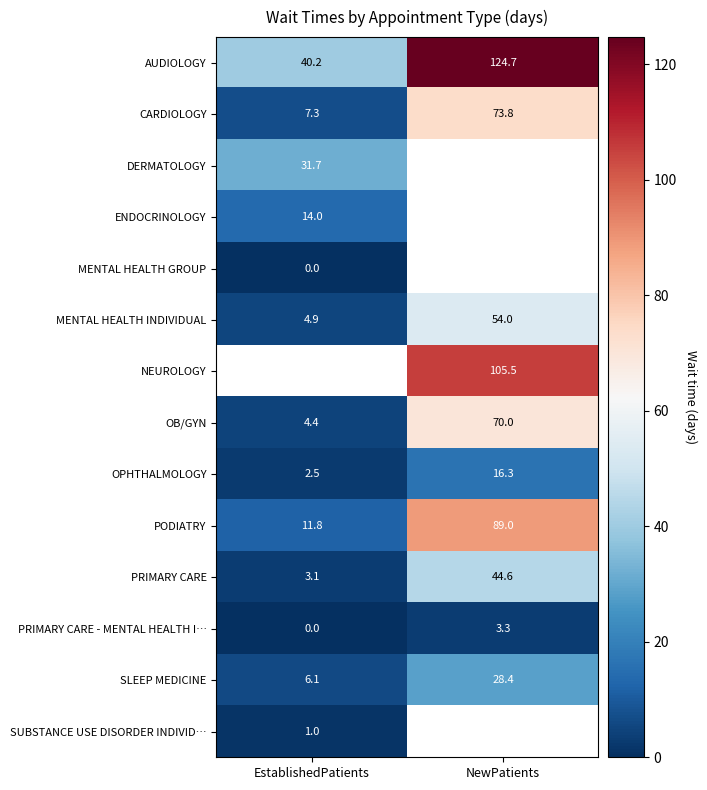

Count the number of data series in this chart.

14